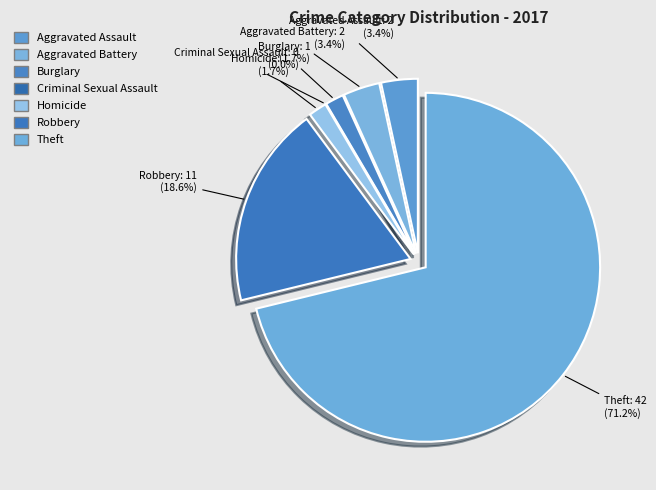

The Homicide slice represents 1% of the pie. True or false?

False